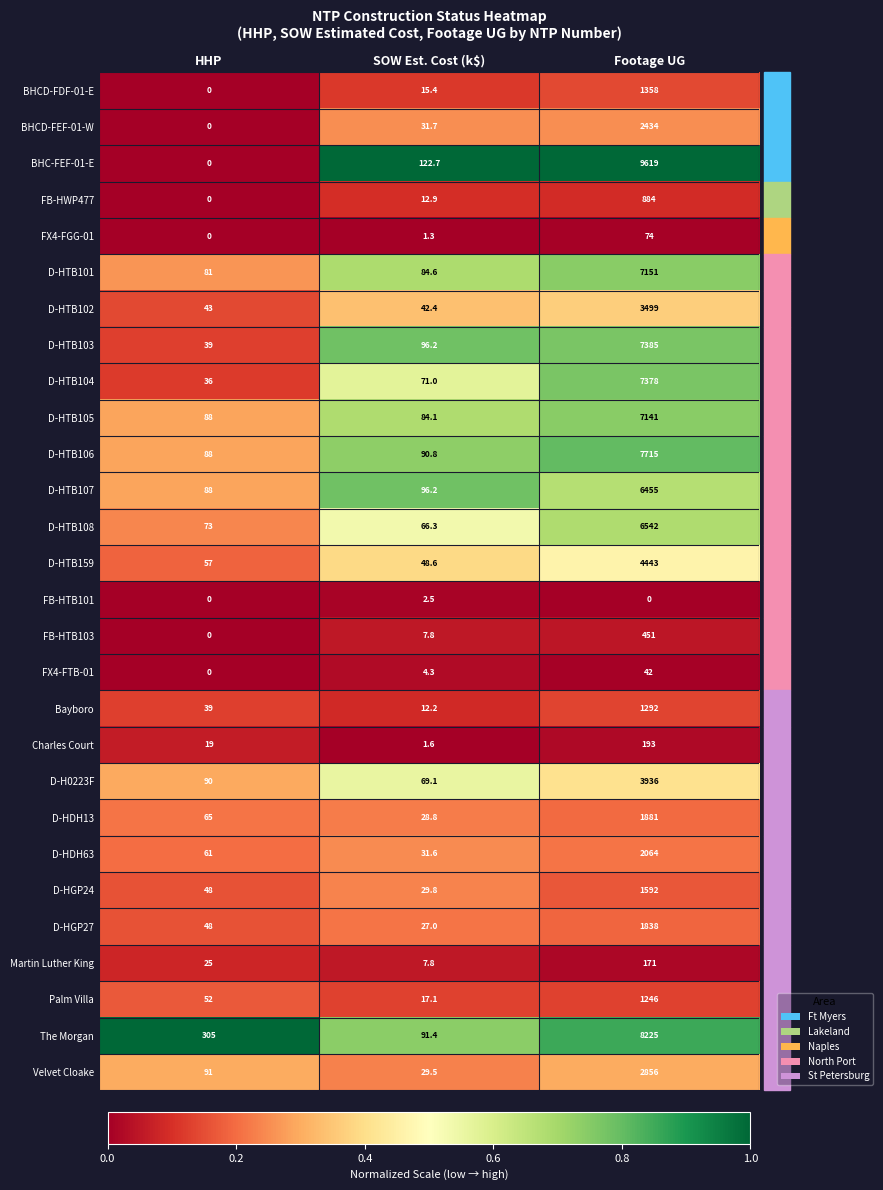

List the labels in order of D-HTB107 value, largest first.

Footage UG, SOW Est. Cost (k$), HHP